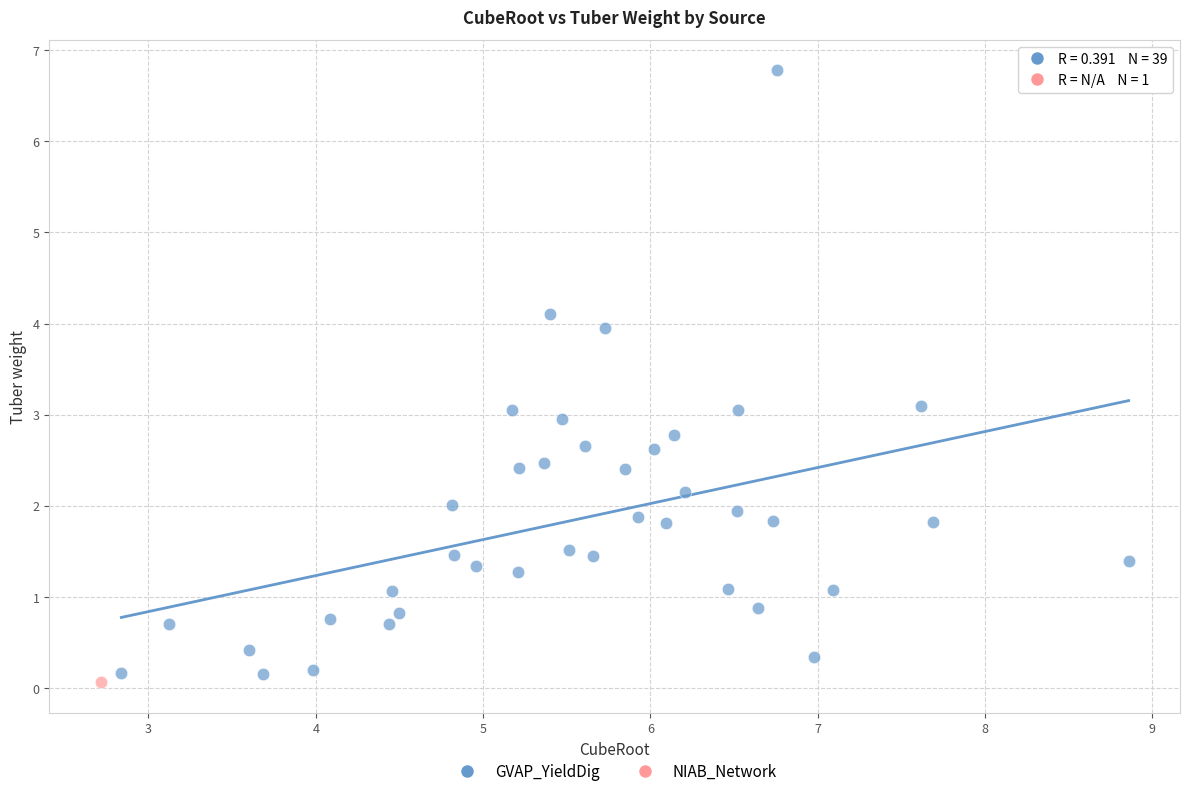

What are all the series names shown in the legend?

GVAP_YieldDig, NIAB_Network